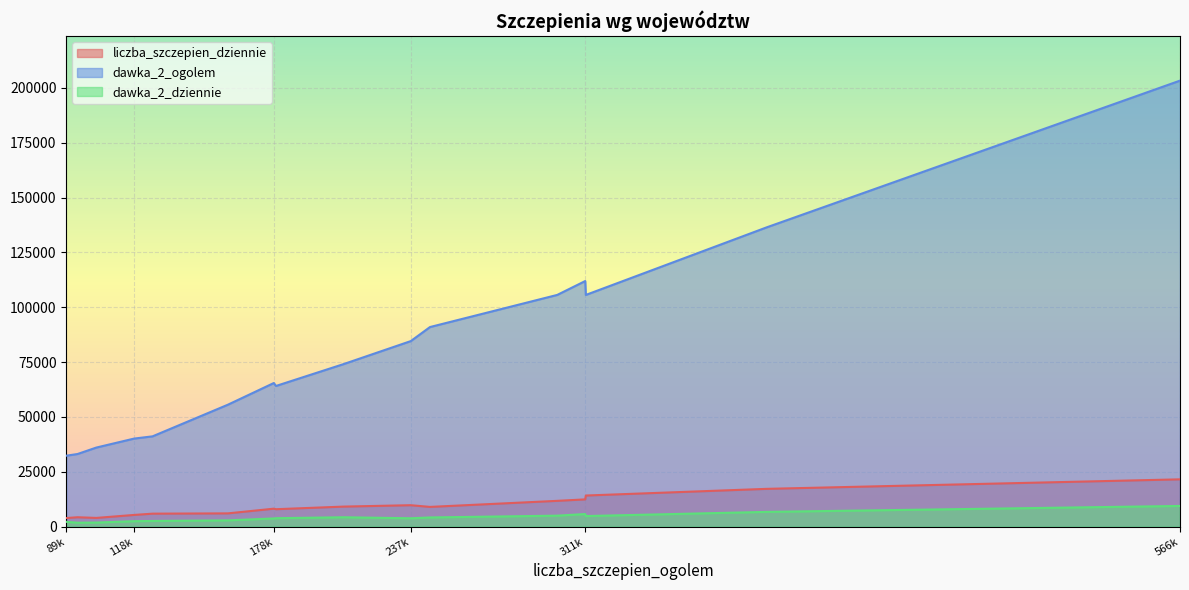

What is the maximum value shown in the chart?

203290